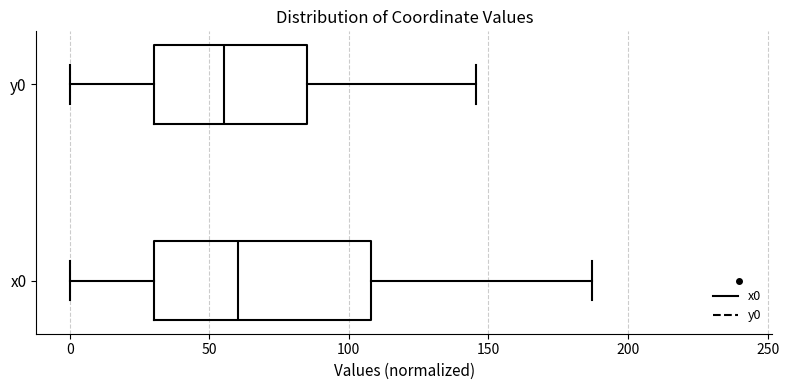

Where is the left edge of the box for y0 on the x-axis? The values are not printed on the chart, so give them approximately, as read against the axis.

30